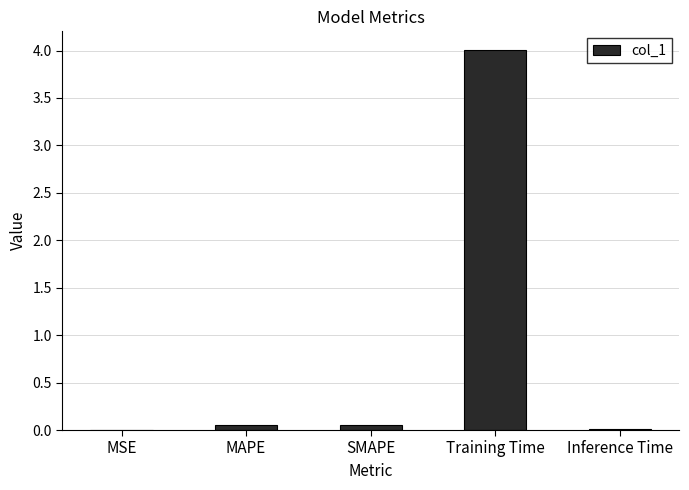

Which label corresponds to the largest value in the chart?

Training Time